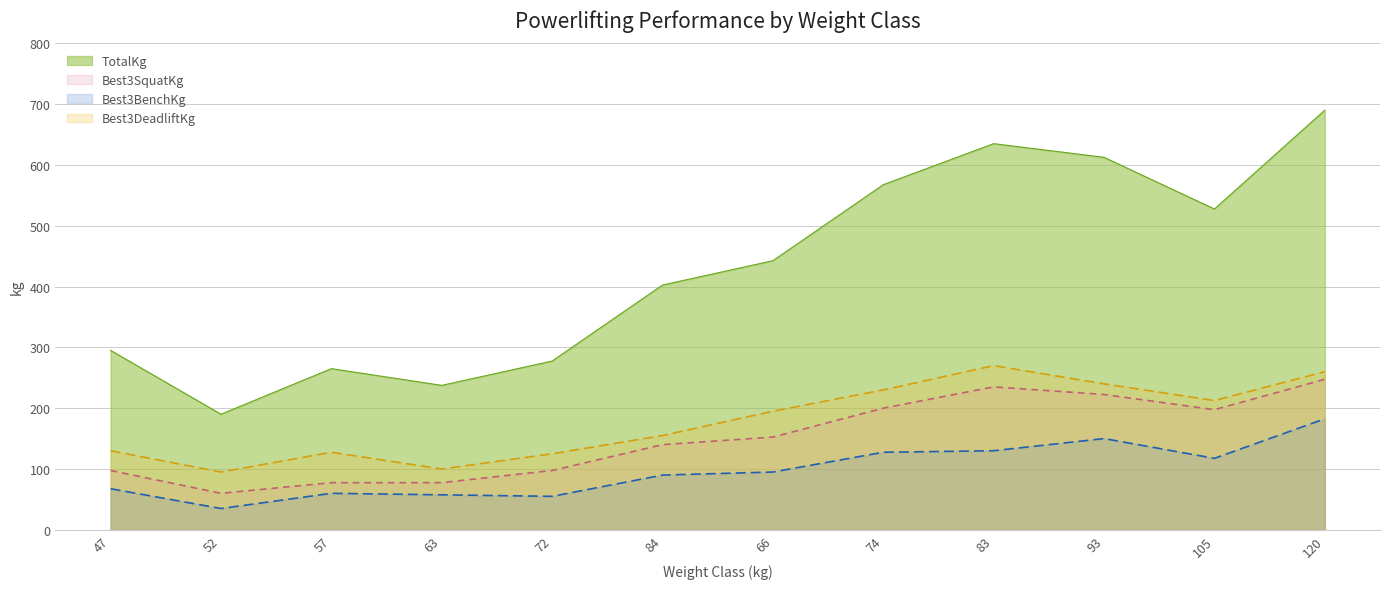

Which label corresponds to the smallest value in the chart?

52